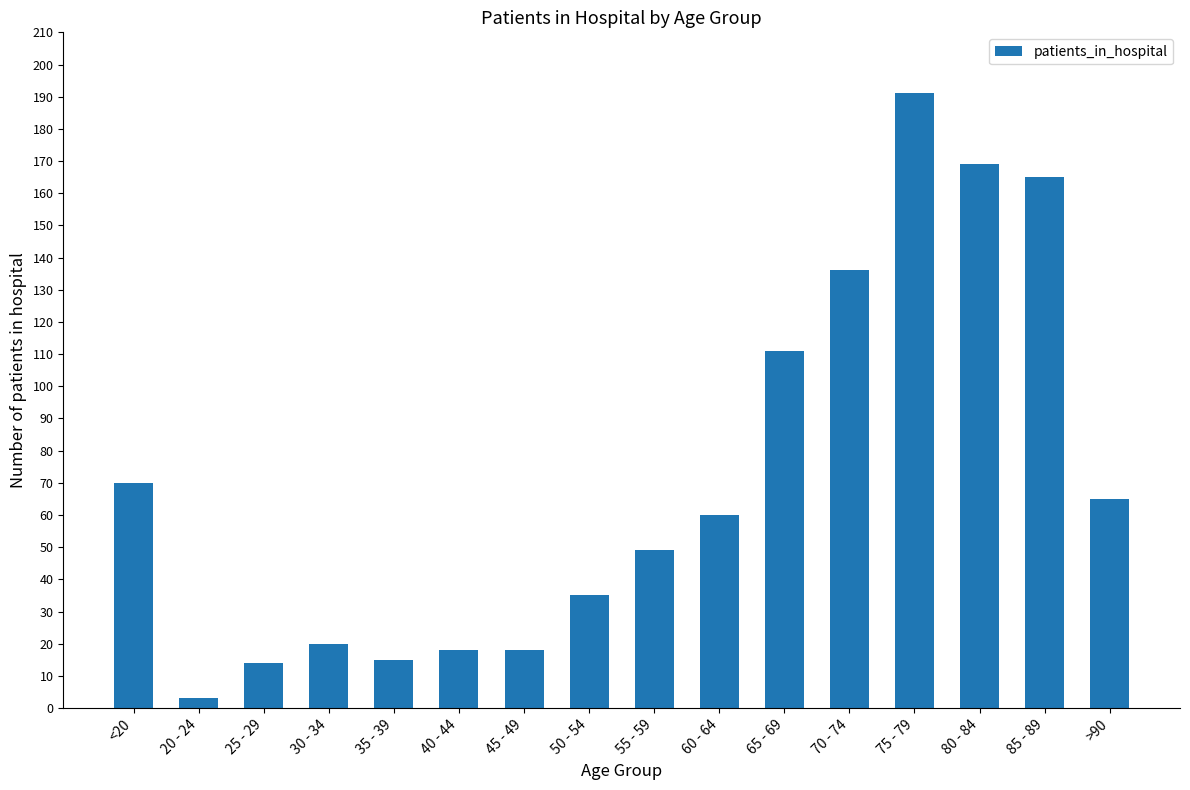

What is the value of the 8th bar from the left?

35